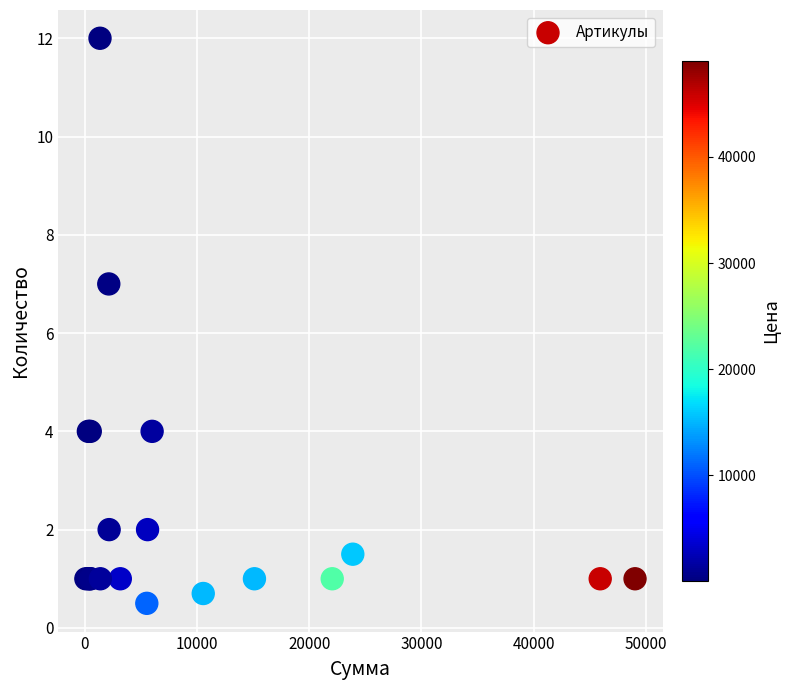

What Y value in the scatter plot is closest to 6?

7.0